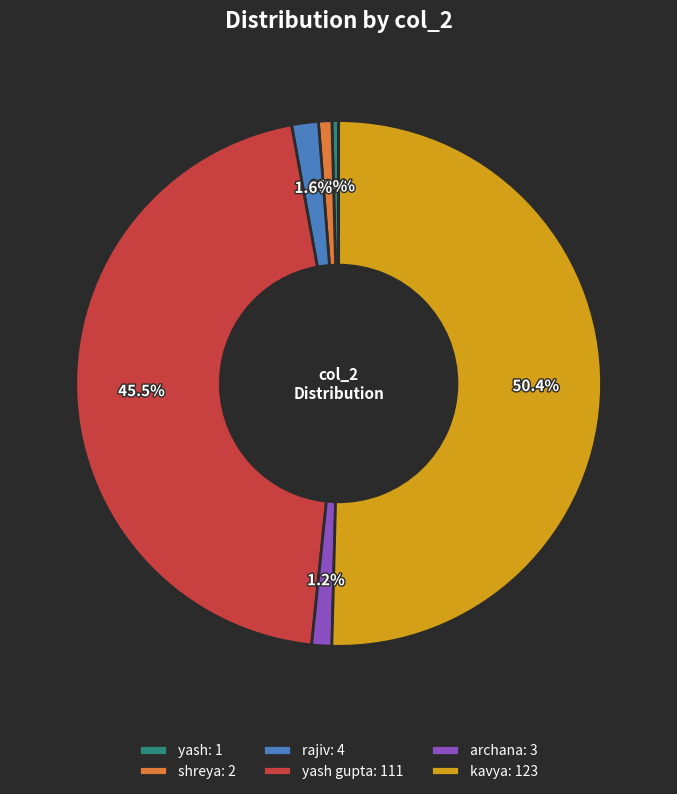

How many slices are in this pie chart?

6